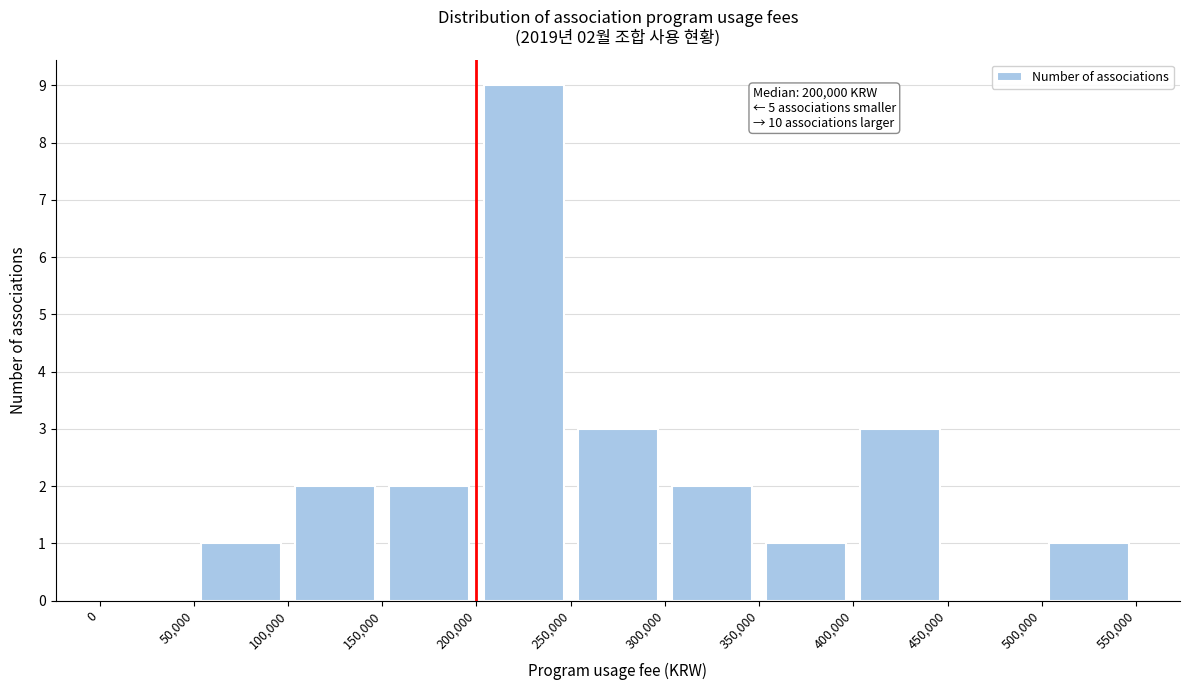

Which range on the x-axis has the tallest bar?

200,000 to 250,000